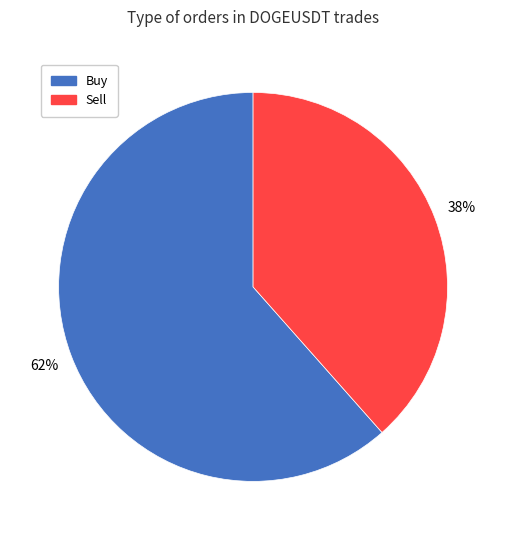

Which has a higher value, Sell or Buy?

Buy